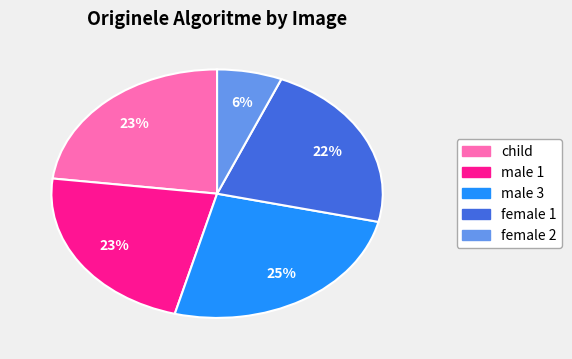

Which has a higher value, male 1 or male 3?

male 3